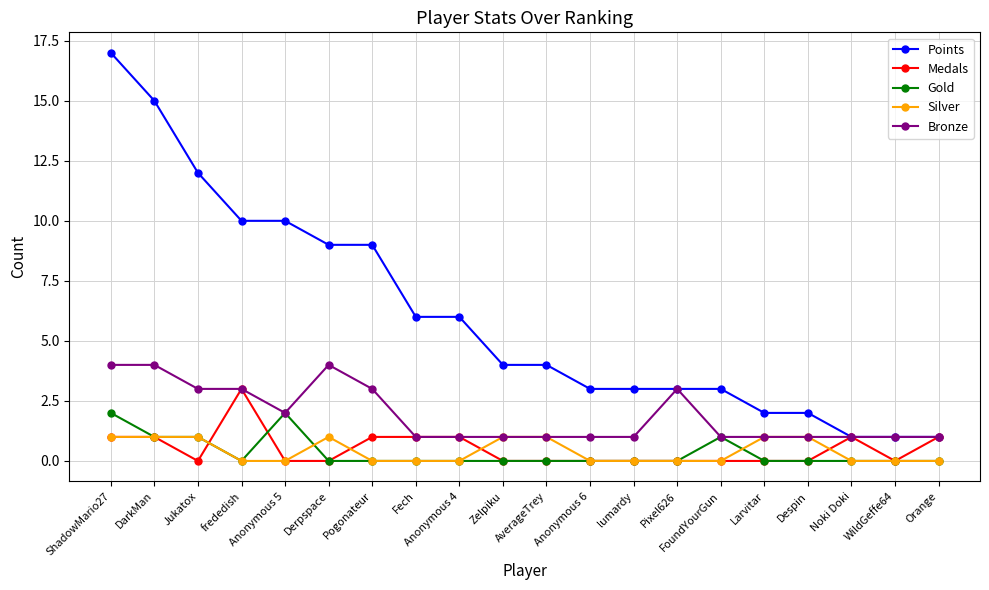

Does the chart have visible grid lines?

Yes